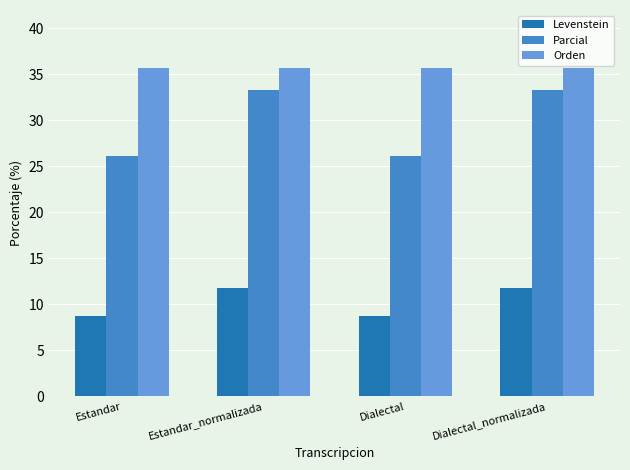

At Estandar_normalizada, list the series in order from smallest to largest.

Levenstein, Parcial, Orden